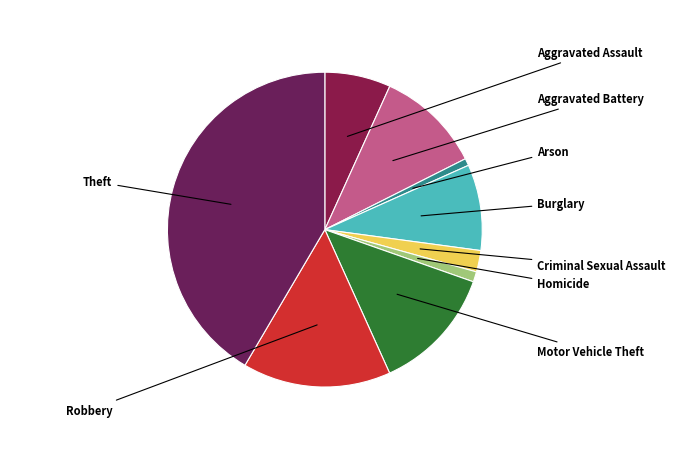

What is the change in value from Homicide to Motor Vehicle Theft?

+564